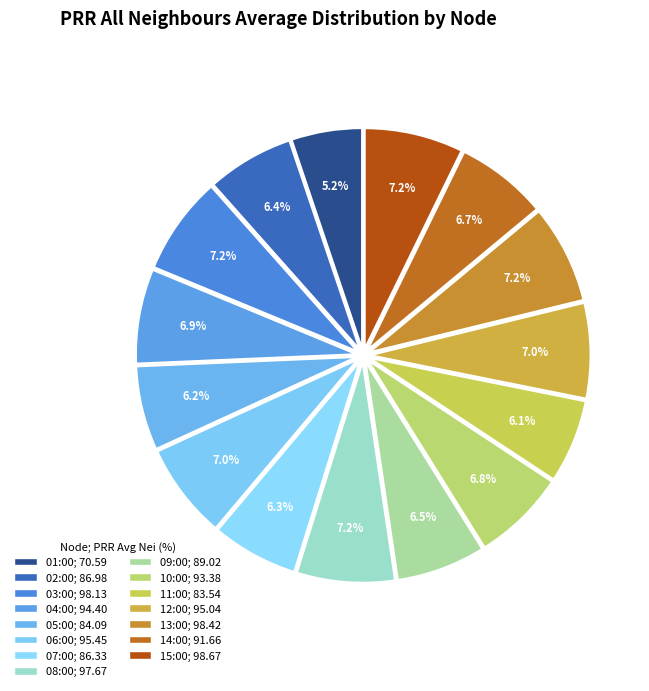

Count the number of slices in the pie.

15